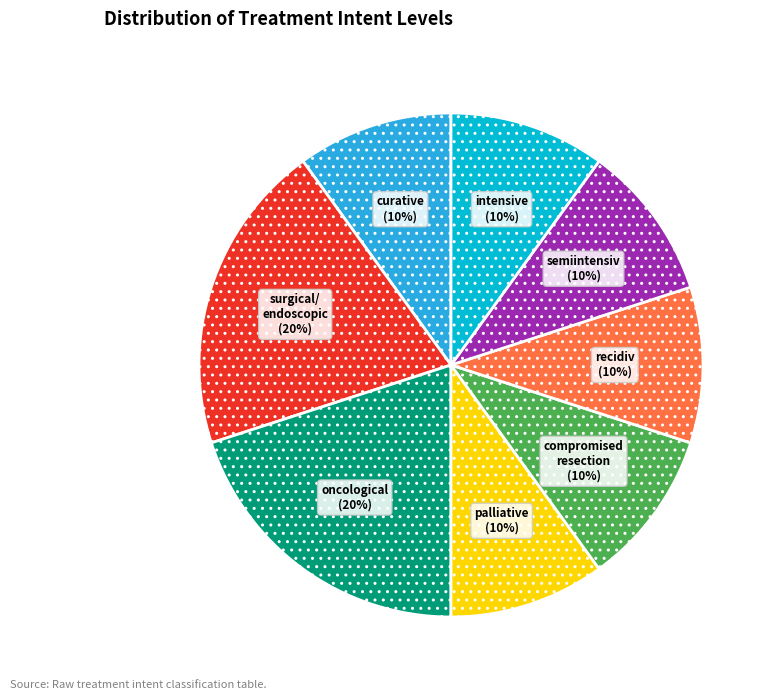

Is there a majority slice in this chart?

No